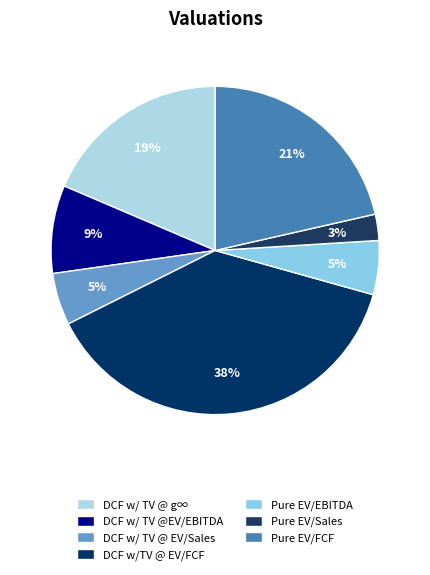

How many slices are in this pie chart?

7